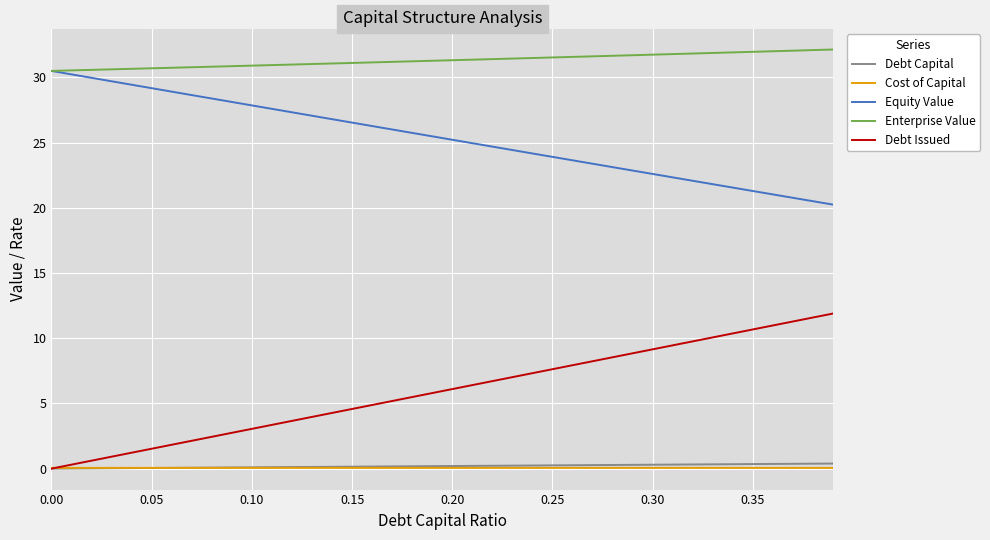

What is the label of the 36th point from the left?

0.35